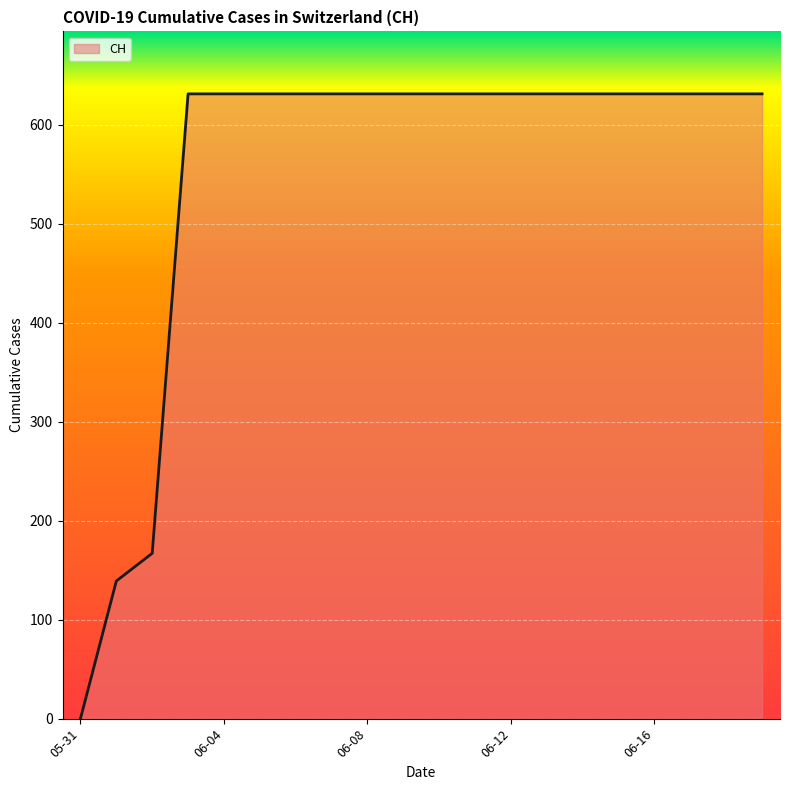

What is the maximum value shown in the chart?

631